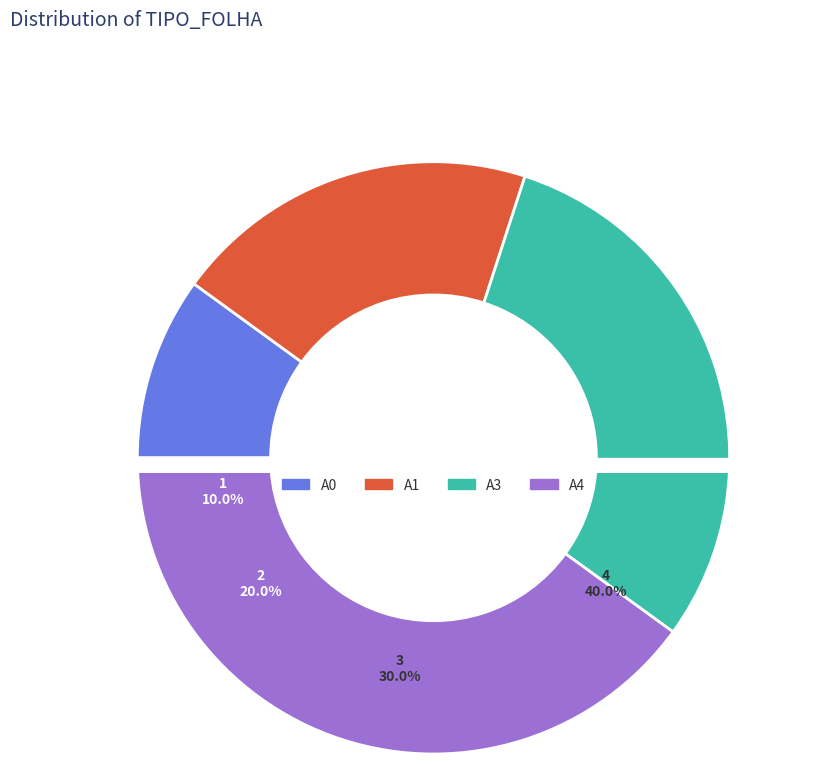

What is the largest slice in the pie chart?

A4